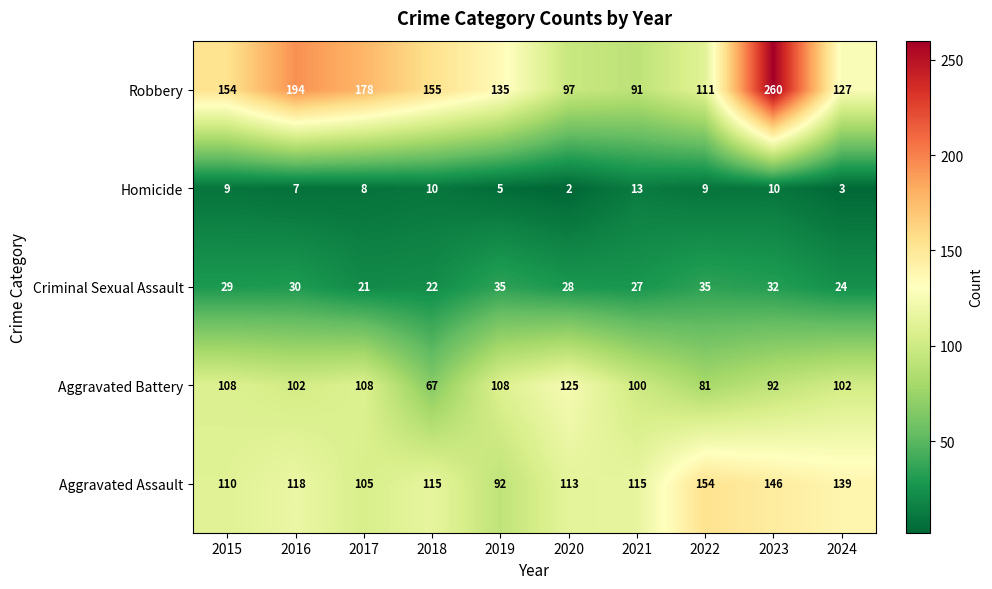

What is the average value of the Aggravated Assault series?

121